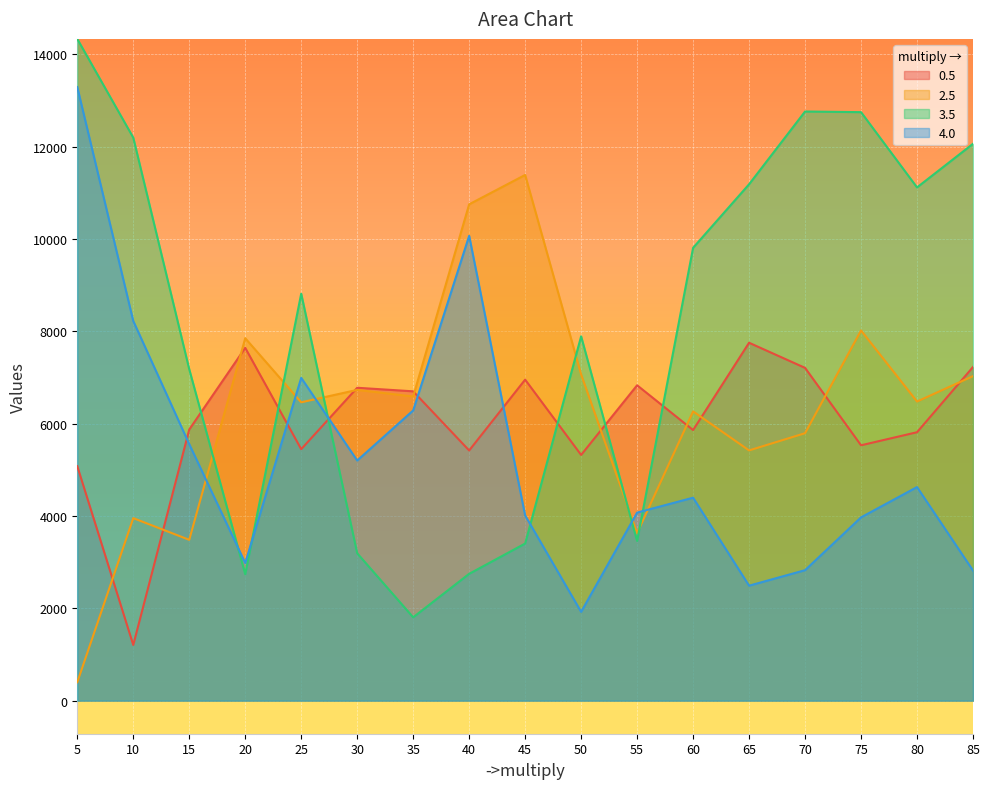

What is the difference between the second highest and second lowest values in the 3.5 series?

10023